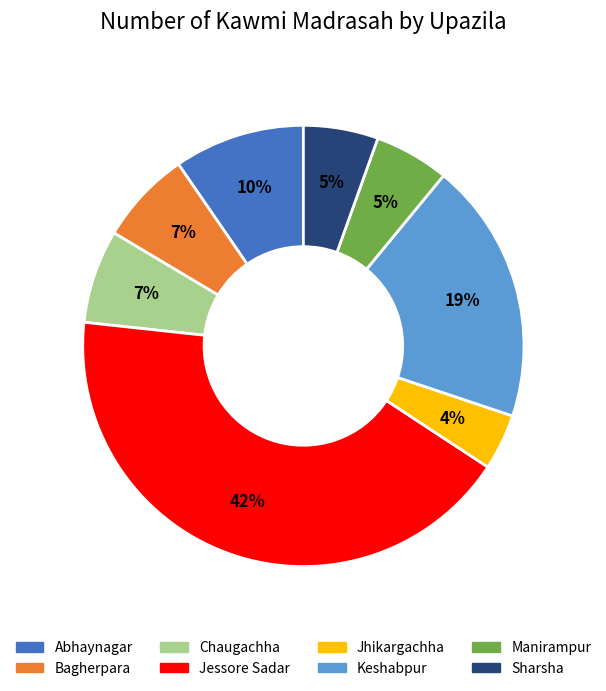

To the nearest percent, what percentage of the pie is Chaugachha?

7%